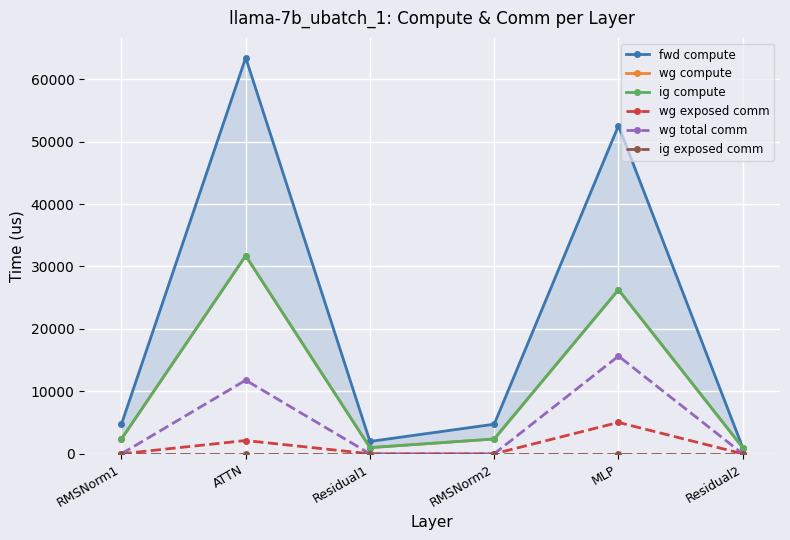

In wg compute, how many points are higher than both neighbors (excluding endpoints)?

2